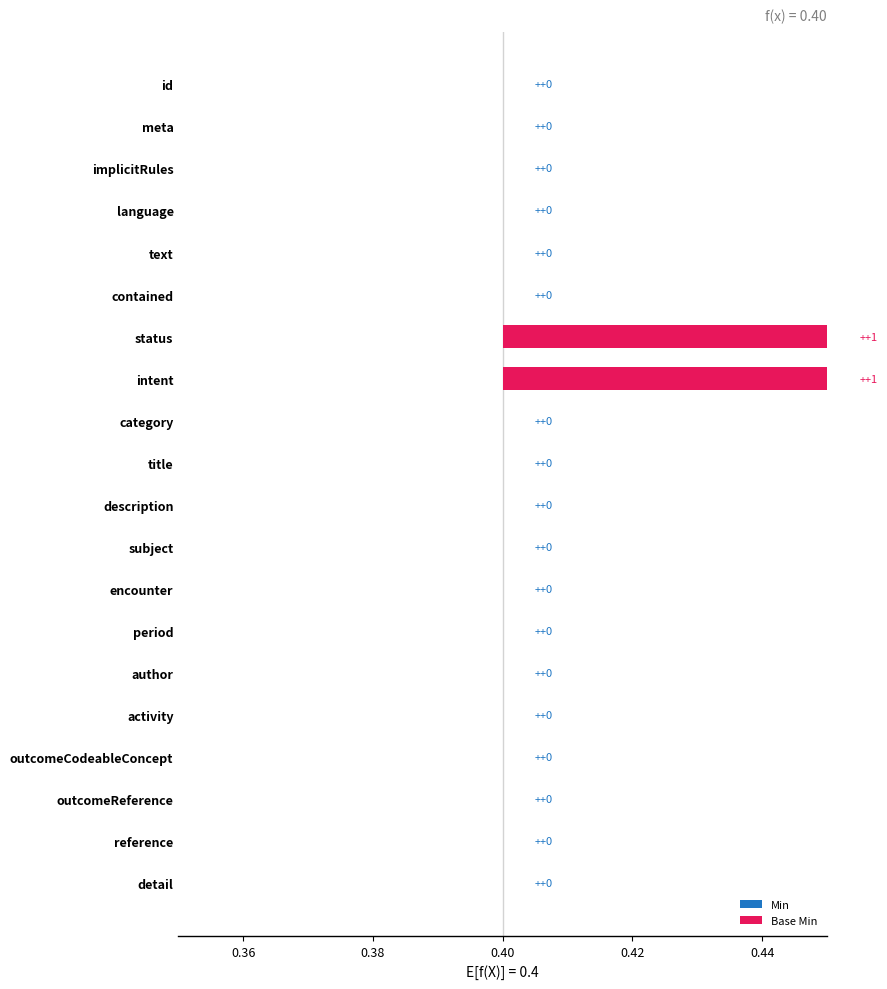

What is the greatest value displayed?

1